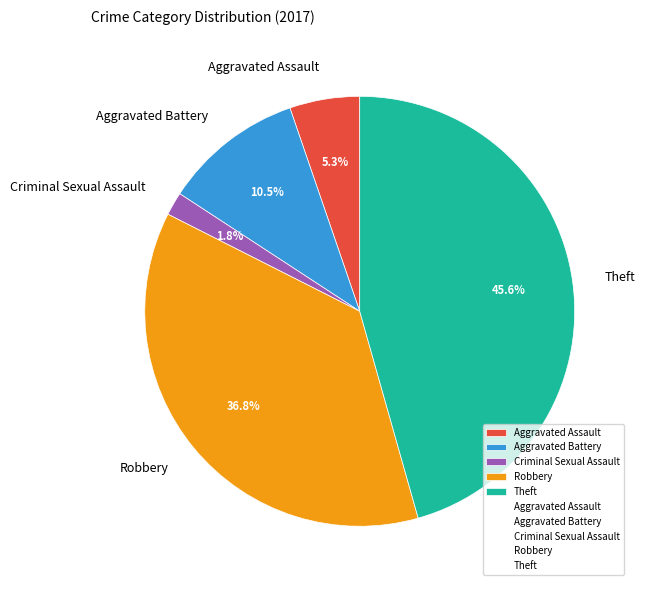

Is there any slice that represents more than half of the pie?

No